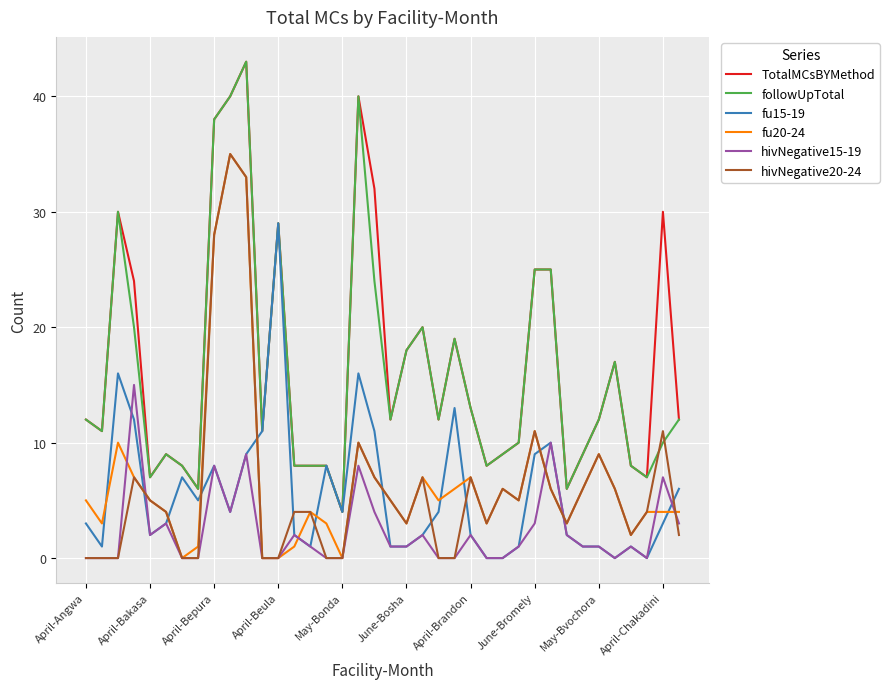

What are all the series names shown in the legend?

TotalMCsBYMethod, followUpTotal, fu15-19, fu20-24, hivNegative15-19, hivNegative20-24